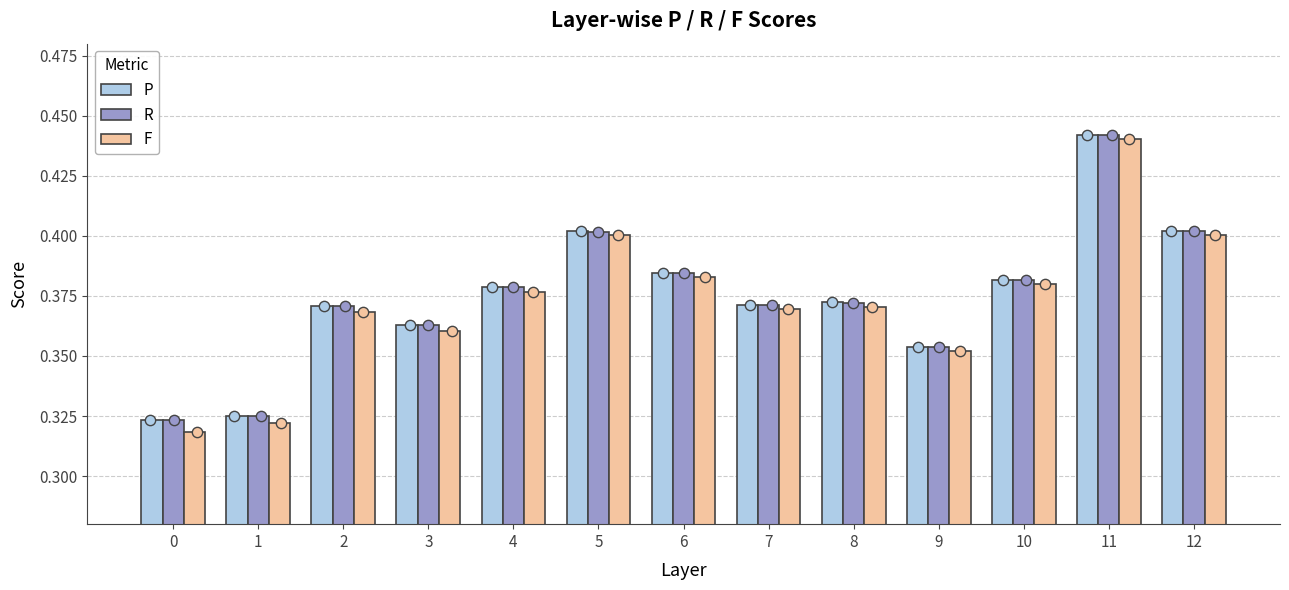

What are all the series names shown in the legend?

P, R, F